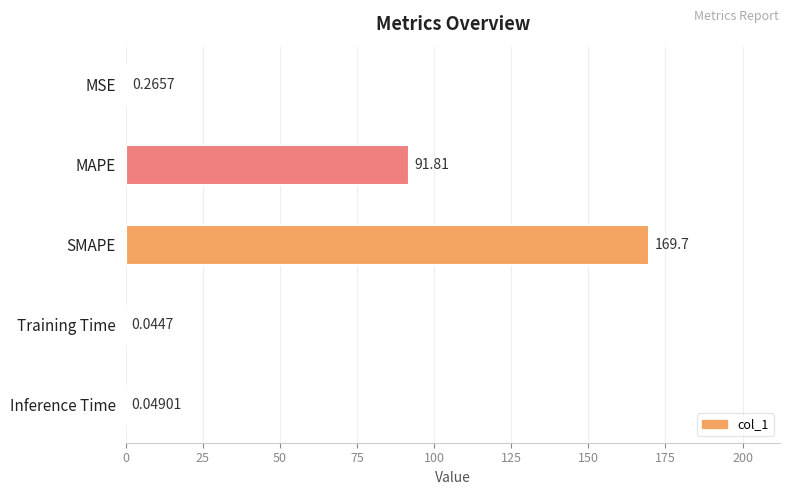

What is the sum of all values?

261.9